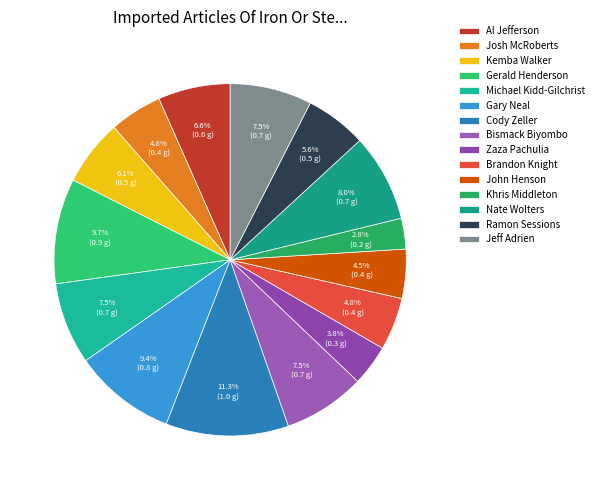

Which slice is the smallest?

Khris Middleton